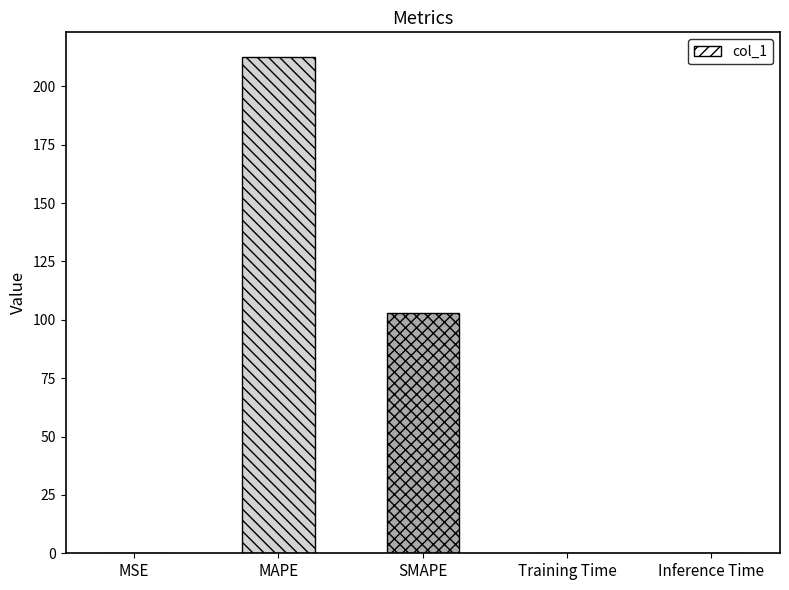

What is the sum of all values?

316.0